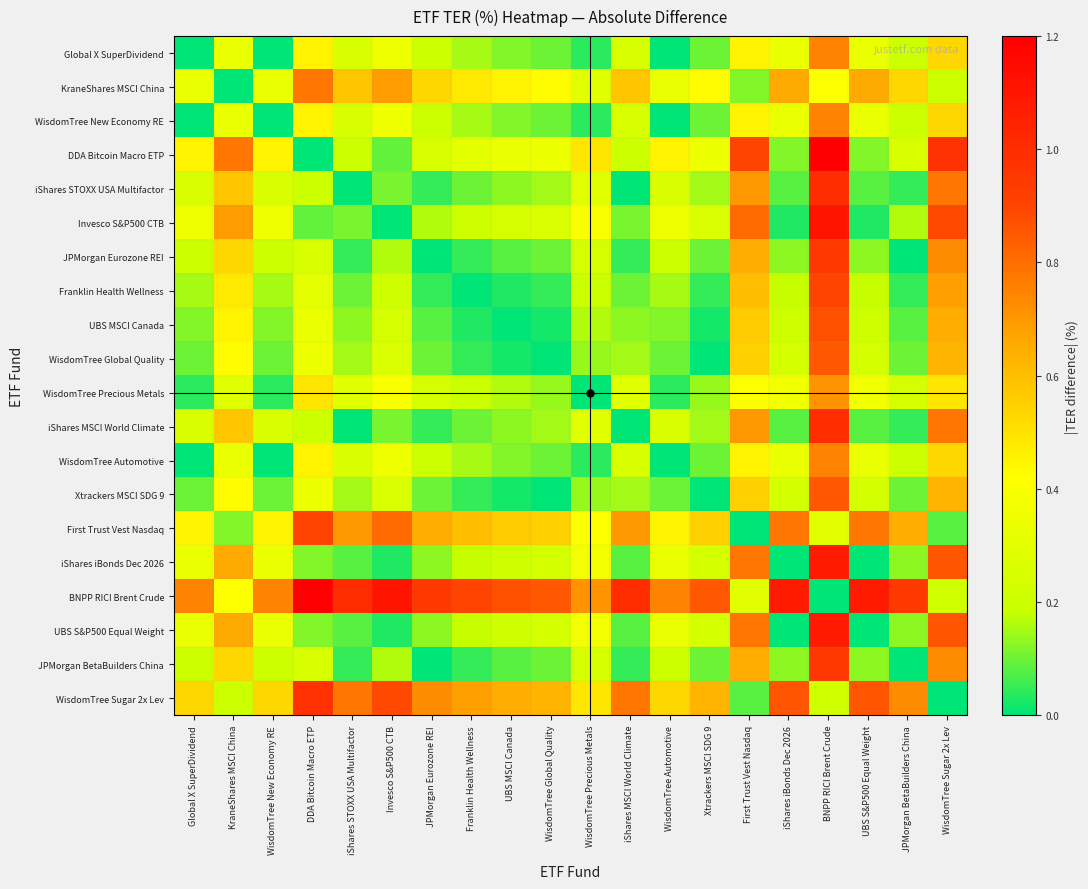

What is the spread (max minus min) of values at Invesco S&P500 CTB?

1.1